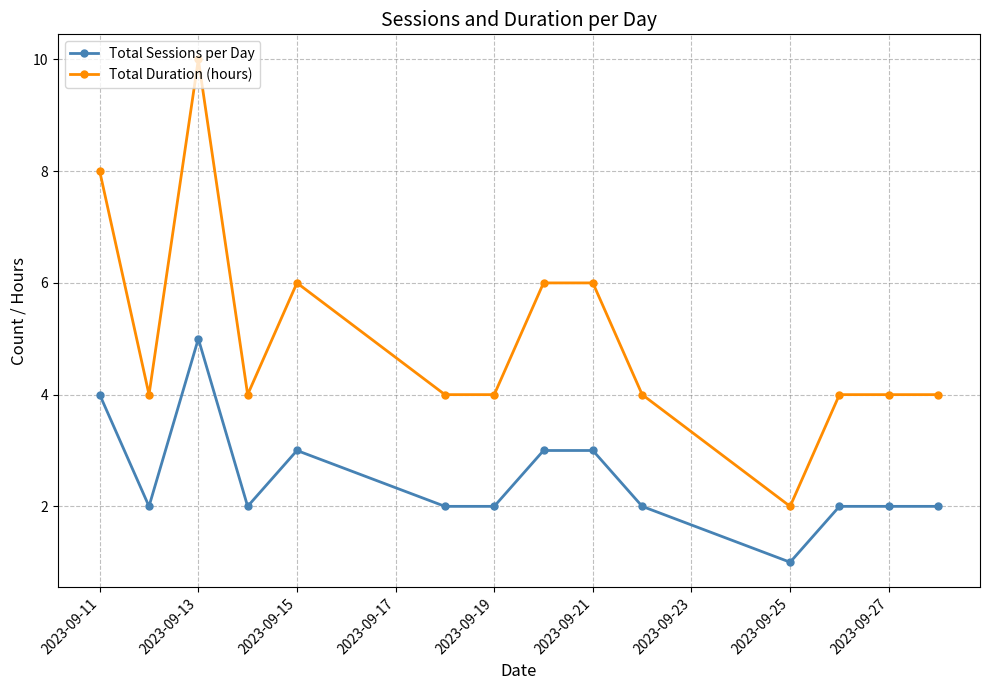

Reading left to right, list all the values displayed in this chart.

Total Sessions per Day: 4	2	5	2	3	2	2	3	3	2	1	2	2	2
Total Duration (hours): 8	4	10	4	6	4	4	6	6	4	2	4	4	4